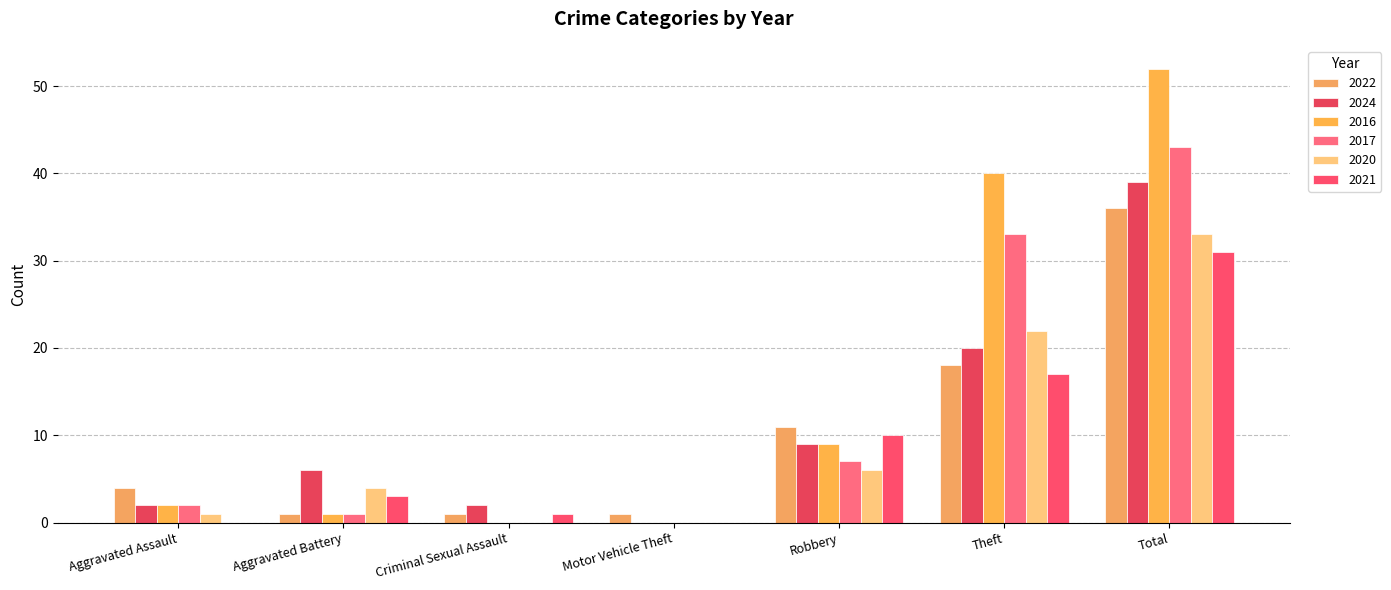

What is the difference between the 2024 values at Total and Robbery?

30